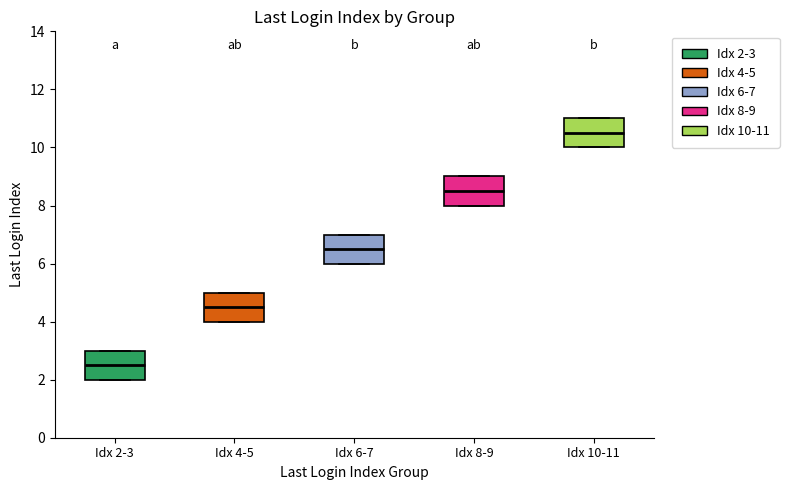

Reading left to right, transcribe this box plot: for each box, give where its median line is, the range the box spans, and where its two whiskers end, as read against the y-axis. The values are not printed on the chart, so give them approximately, as read against the axis.

Idx 2-3: median 2.6, box 2.0 to 3.0, whiskers 2.0 to 3.0
Idx 4-5: median 4.6, box 4.0 to 5.0, whiskers 4.0 to 5.0
Idx 6-7: median 6.6, box 6.0 to 7.0, whiskers 6.0 to 7.0
Idx 8-9: median 8.6, box 8.0 to 9.0, whiskers 8.0 to 9.0
Idx 10-11: median 10.6, box 10.0 to 11.0, whiskers 10.0 to 11.0